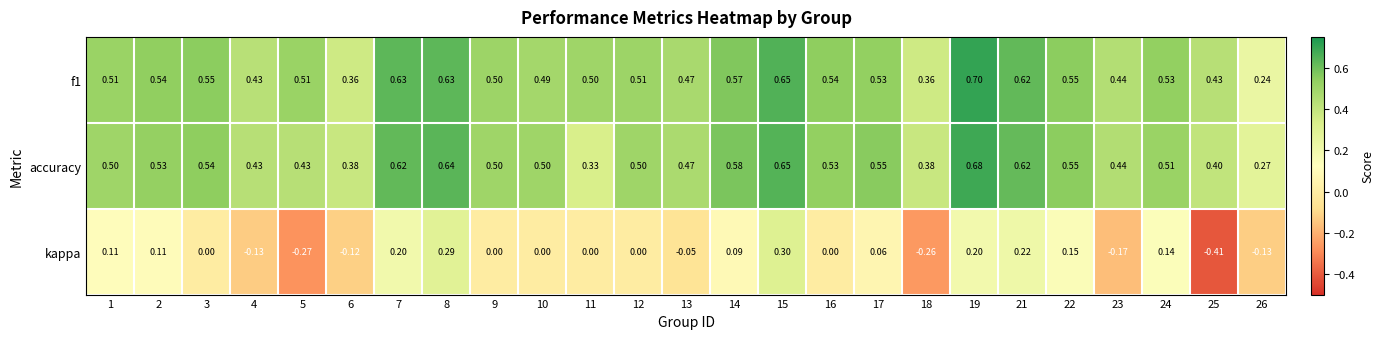

Is the value of f1 at 21 greater than the value of accuracy at 15?

No